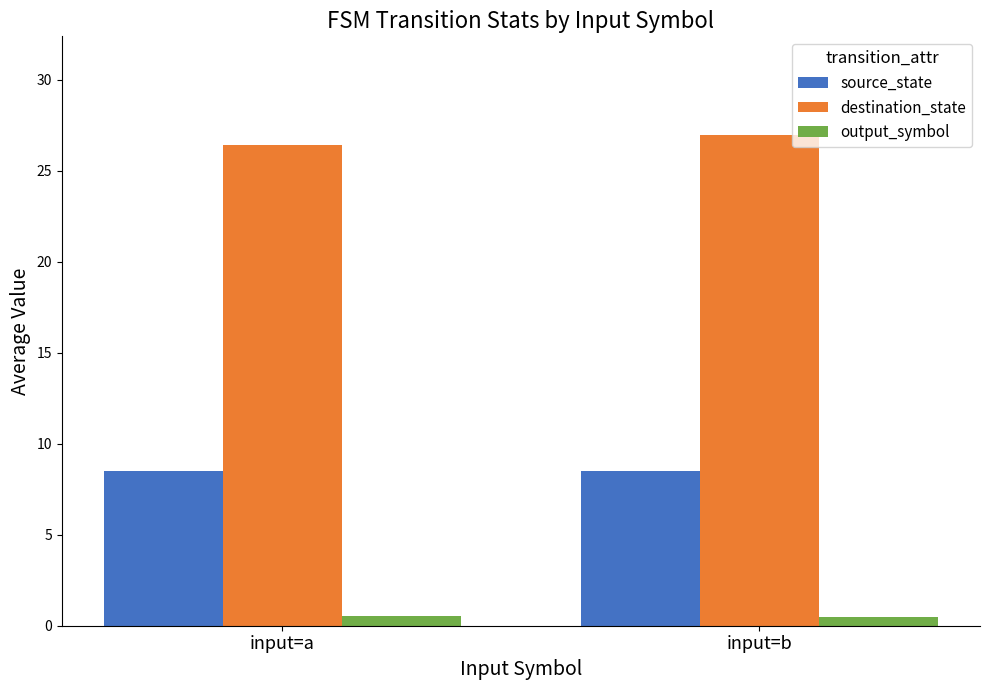

What is the maximum value shown in the chart?

27.0